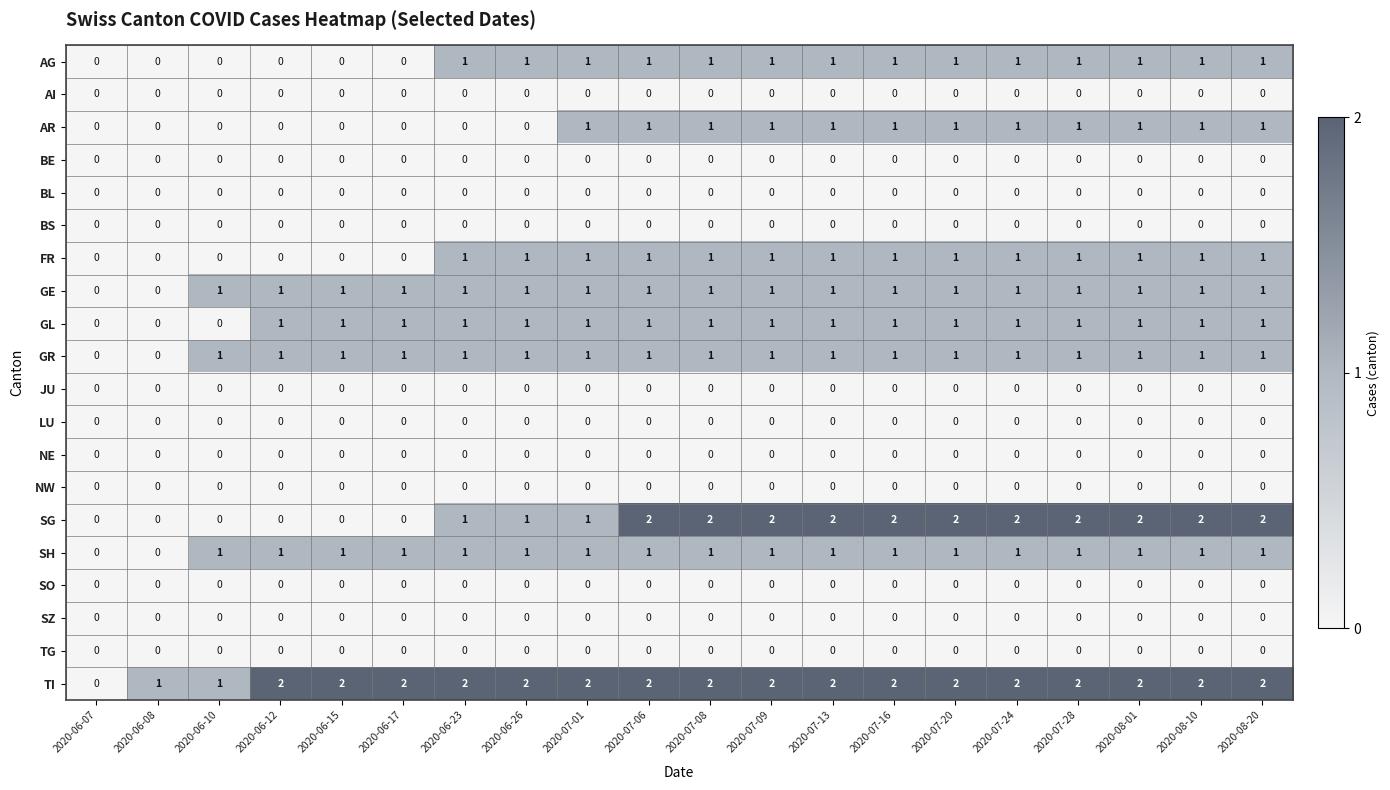

What is the sum of all GE values?

18